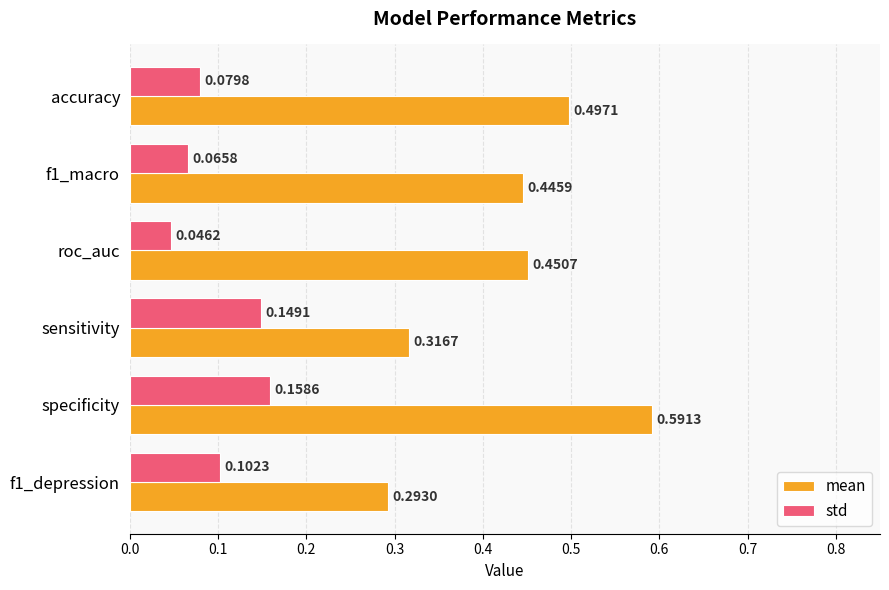

Which label corresponds to the smallest value in the chart?

roc_auc